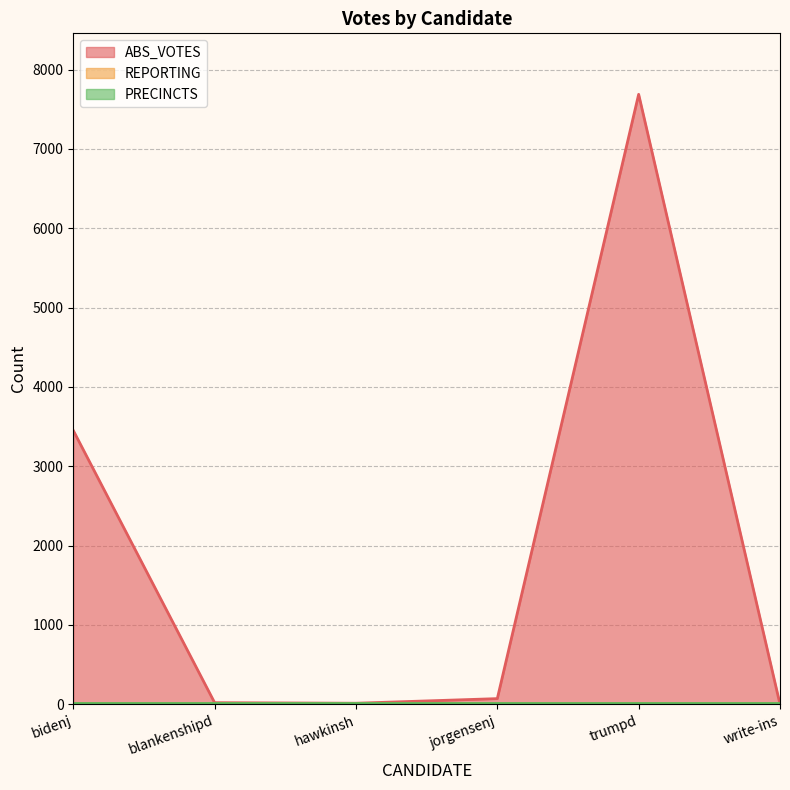

Reading left to right, extract all data points from this chart.

ABS_VOTES: 3451	20	13	71	7688	0
REPORTING: 17	17	17	17	17	17
PRECINCTS: 17	17	17	17	17	17